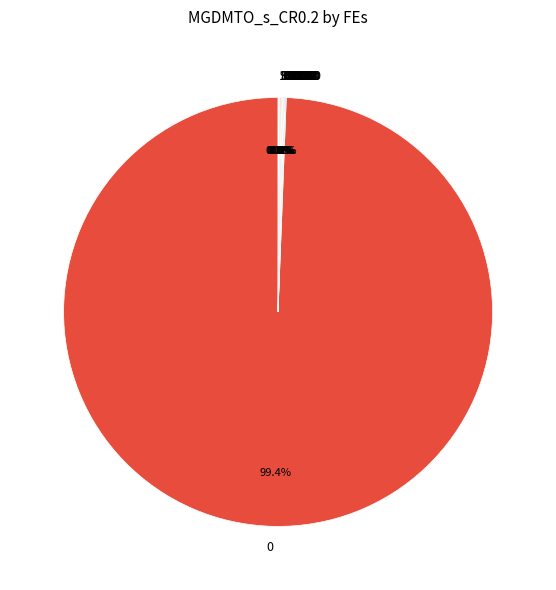

Does any single category account for the majority?

Yes